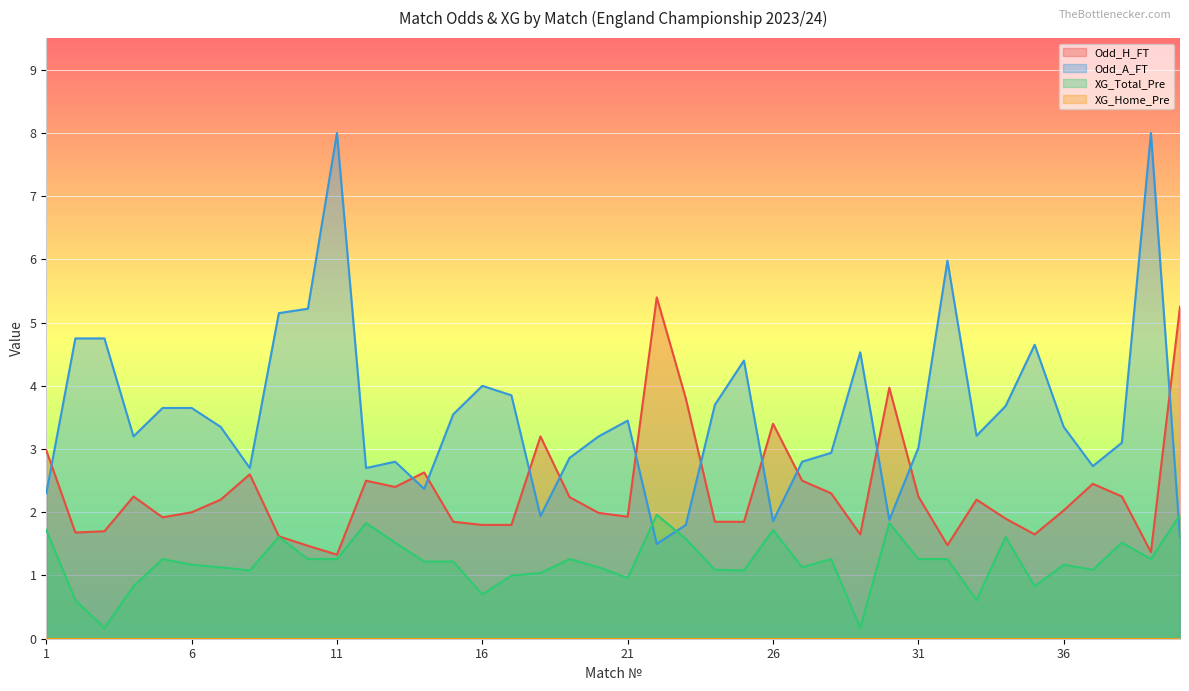

At which label is Odd_A_FT closest to 4?

16